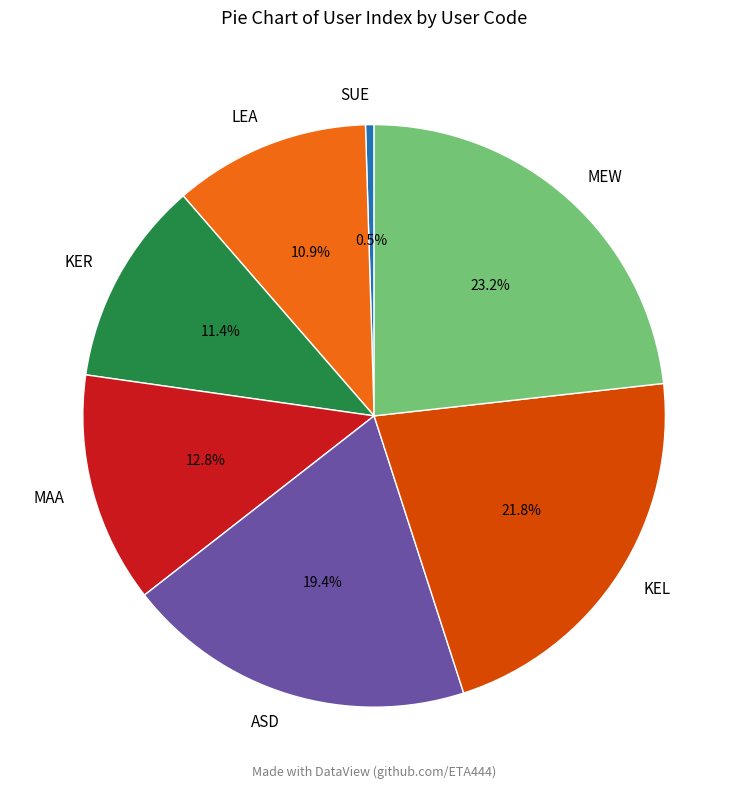

To the nearest percent, what percentage of the pie is LEA?

11%